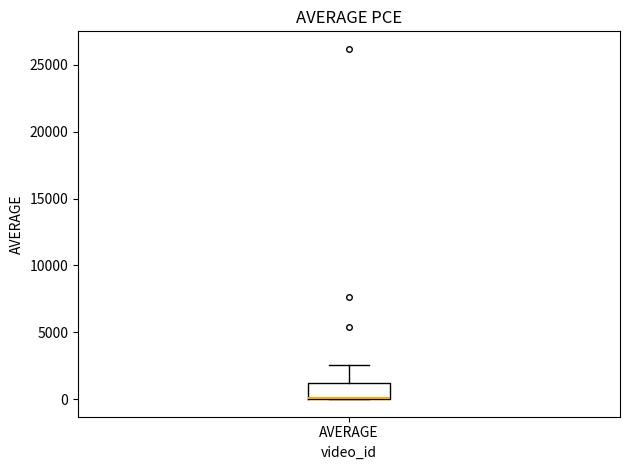

Transcribe this box plot: give where the median line is, the range the box spans, and where the two whiskers end, as read against the y-axis. The values are not printed on the chart, so give them approximately, as read against the axis.

median 0 (drawn on the box's lower edge), box 0 to 1000, whiskers 0 to 2500